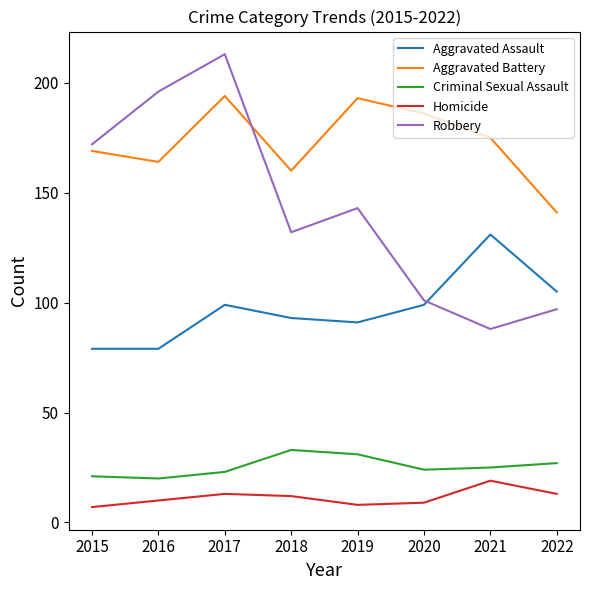

What is the difference between the Criminal Sexual Assault values at 2015 and 2018?

12